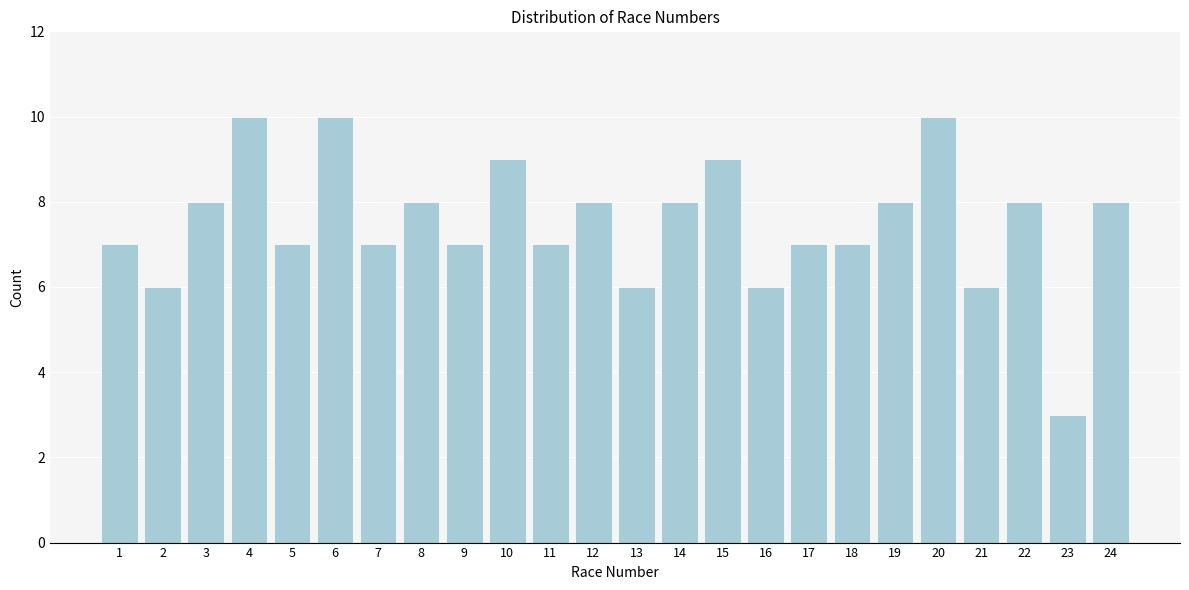

Reading left to right, list all the values displayed in this chart.

7	6	8	10	7	10	7	8	7	9	7	8	6	8	9	6	7	7	8	10	6	8	3	8